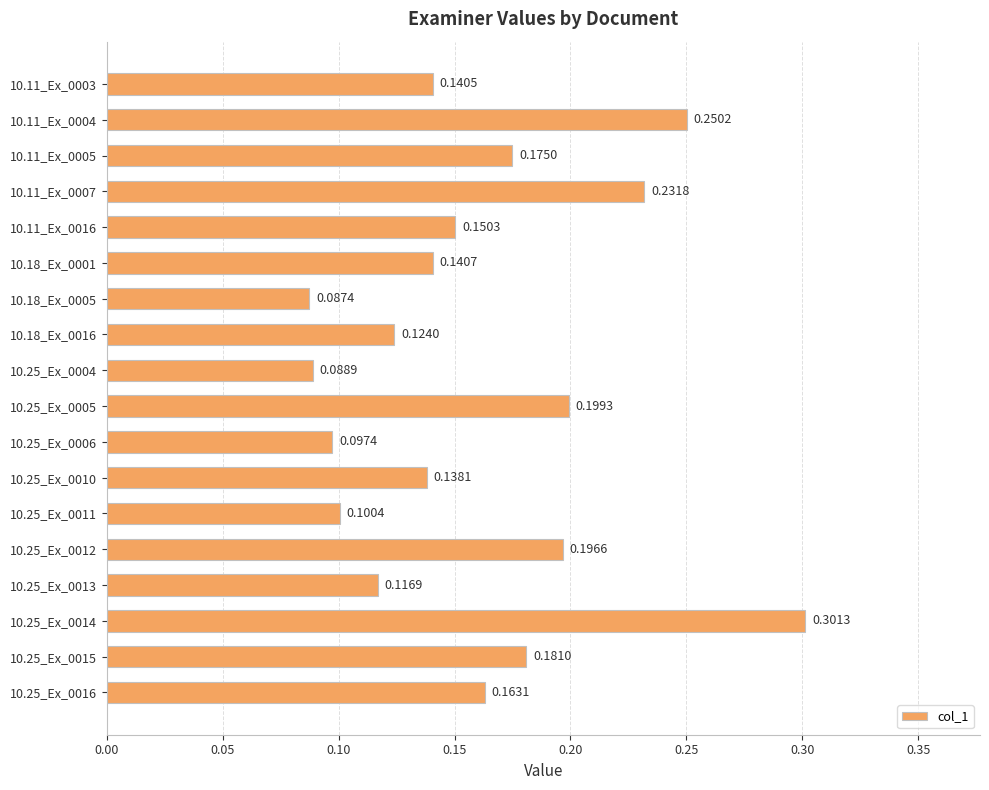

Count the number of categories in the chart.

18